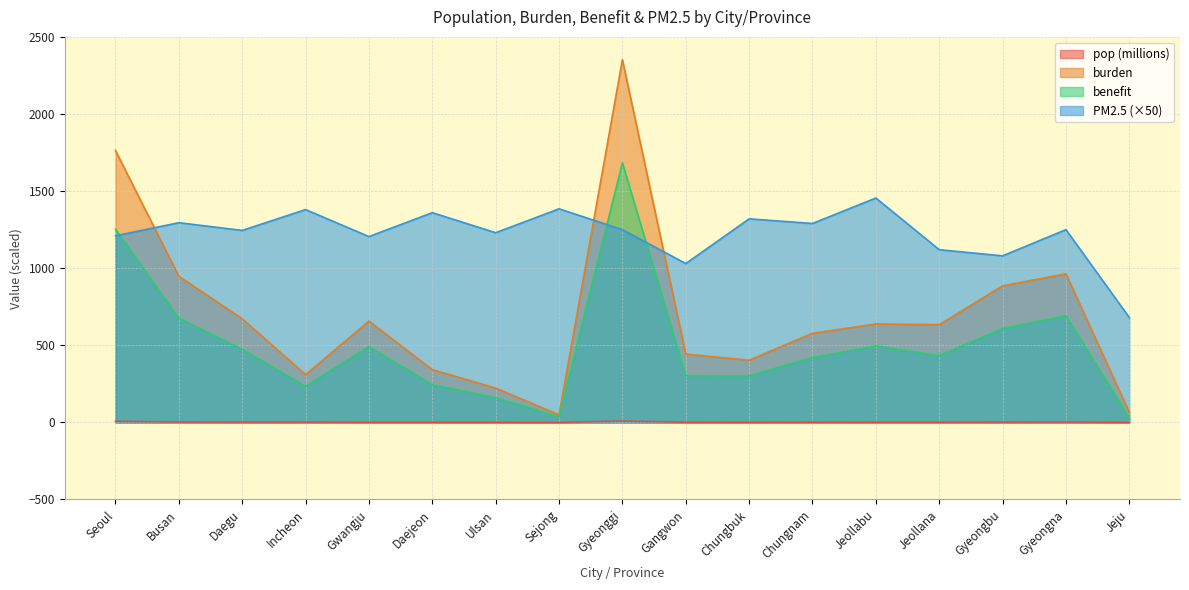

At which label does PM2_5 first exceed 1250?

Busan